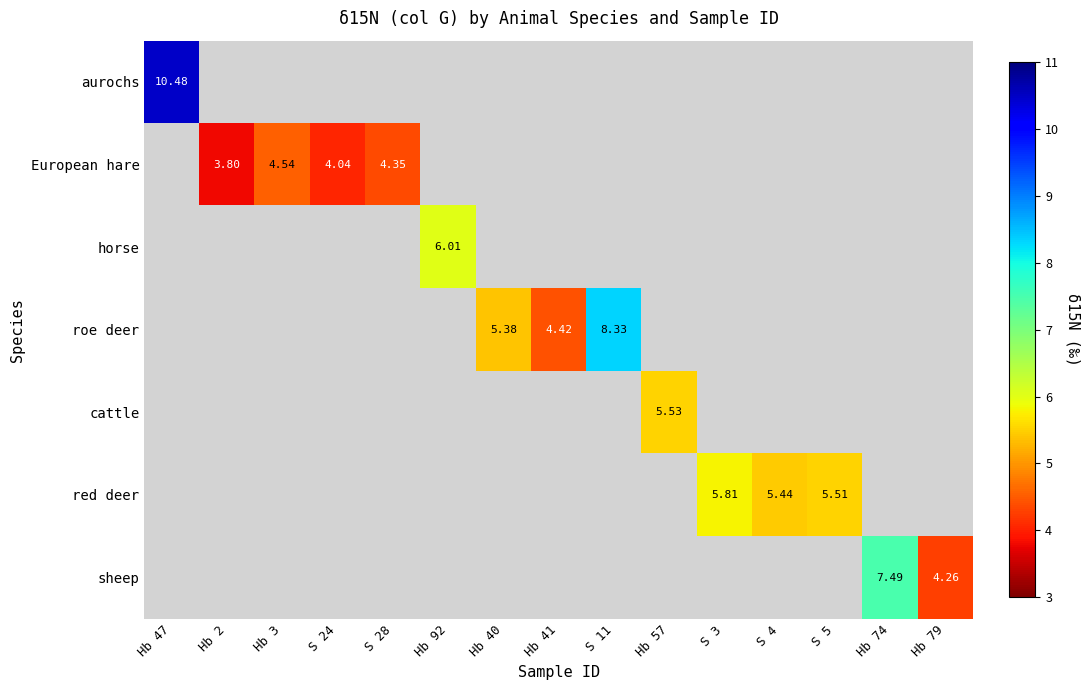

Rank the series at S 11 from lowest to highest value.

aurochs, European hare, horse, roe deer, cattle, red deer, sheep